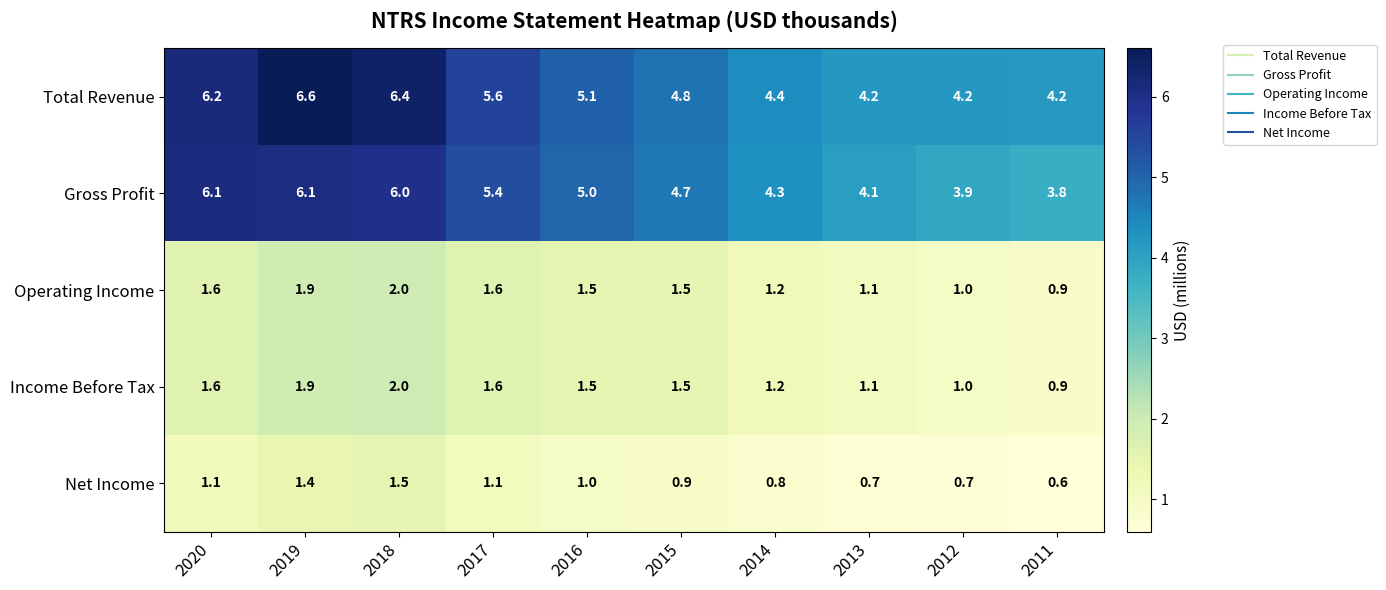

What is the highest value of the Total Revenue series?

6.6